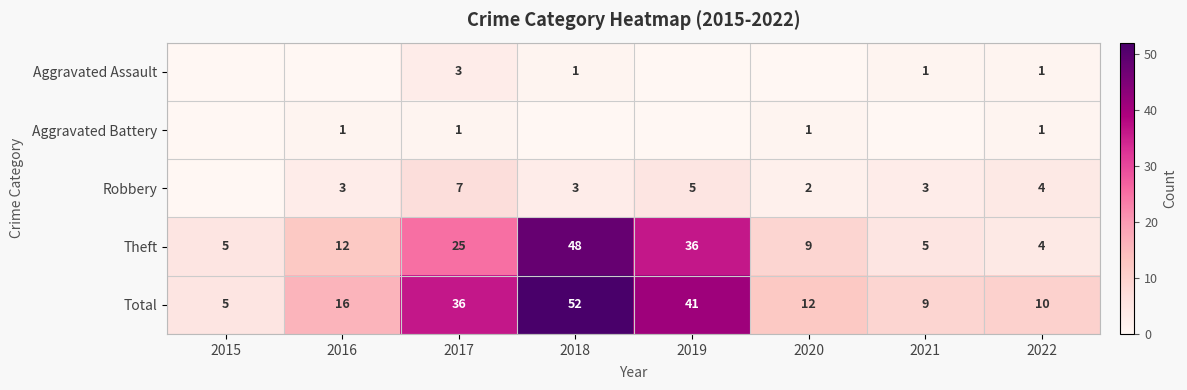

How many categories are shown in the chart?

8